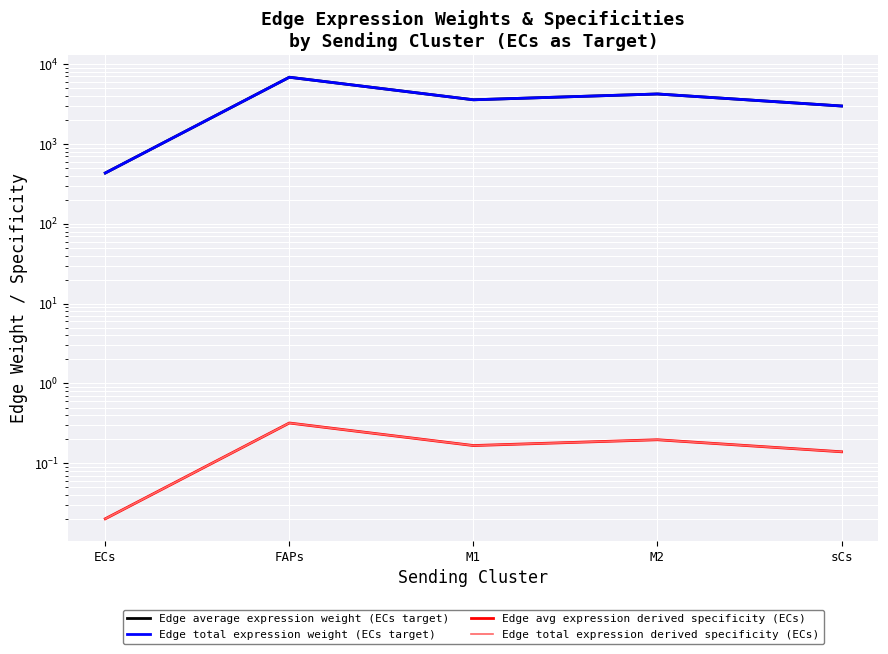

Where does the Edge average expression weight (ECs target) series first go above 3575?

FAPs